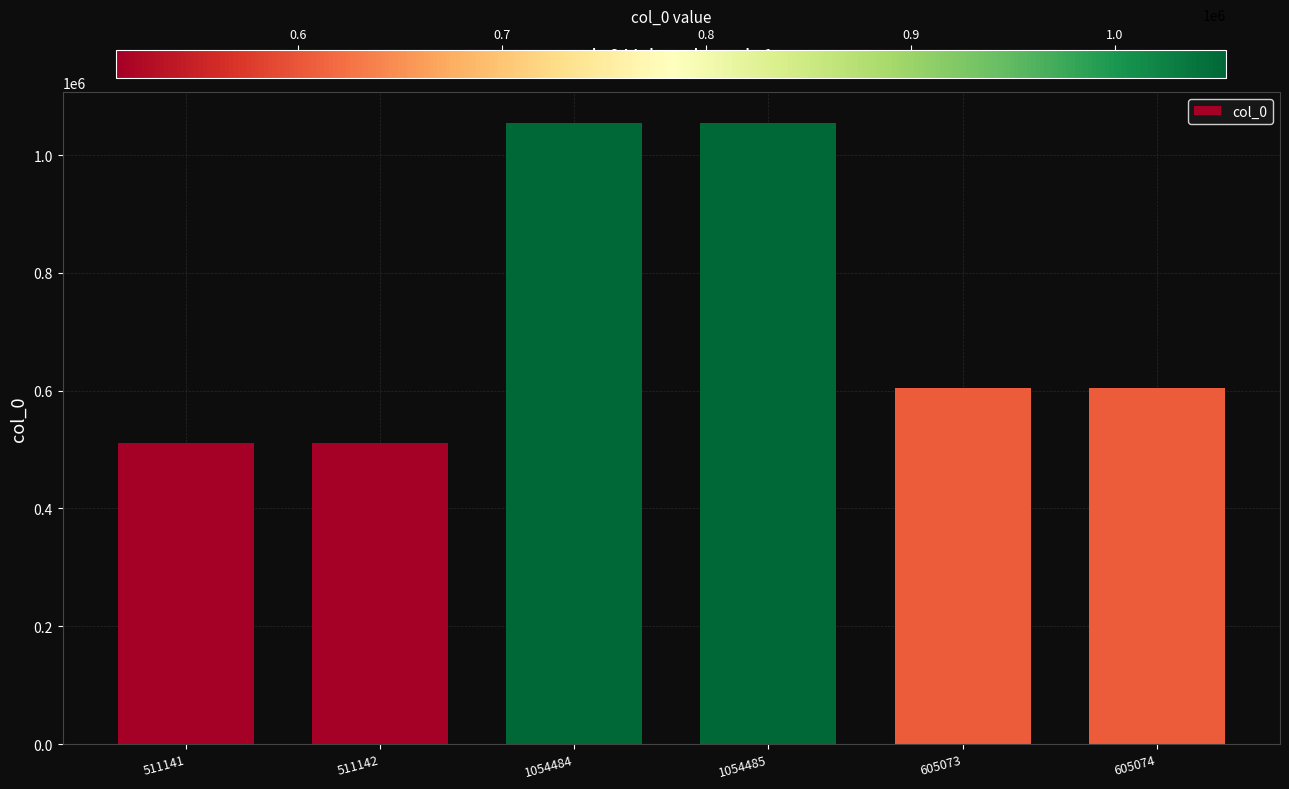

What is the change in value from 511141 to 1054485?

+543344